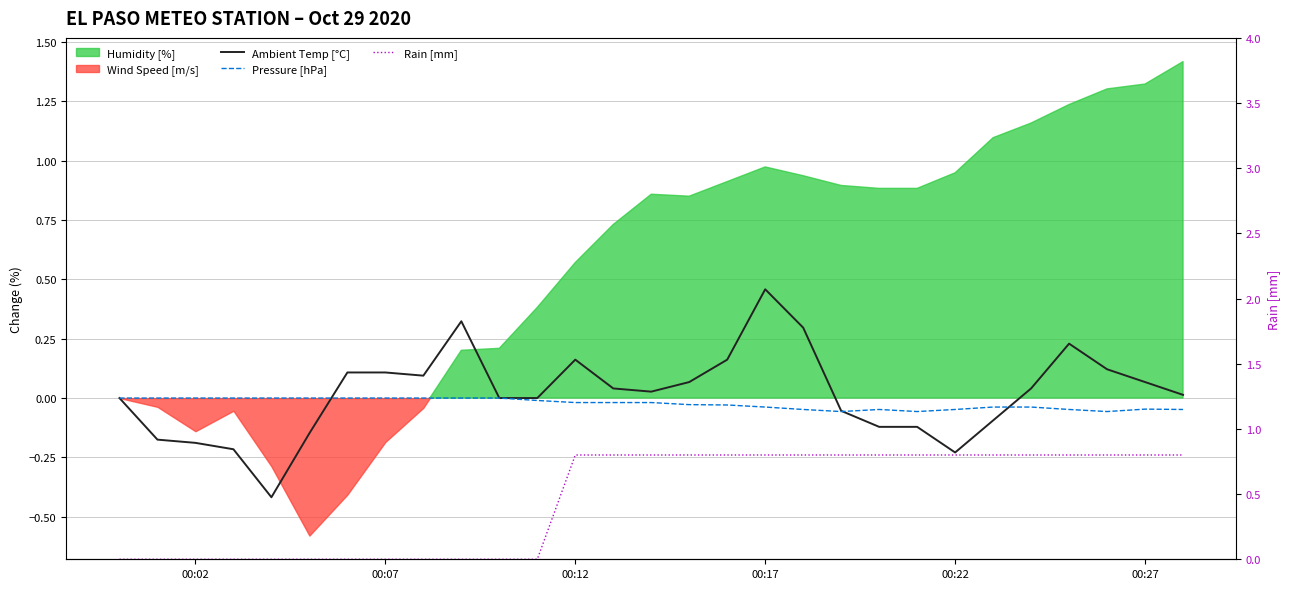

Does the chart have visible grid lines?

Yes